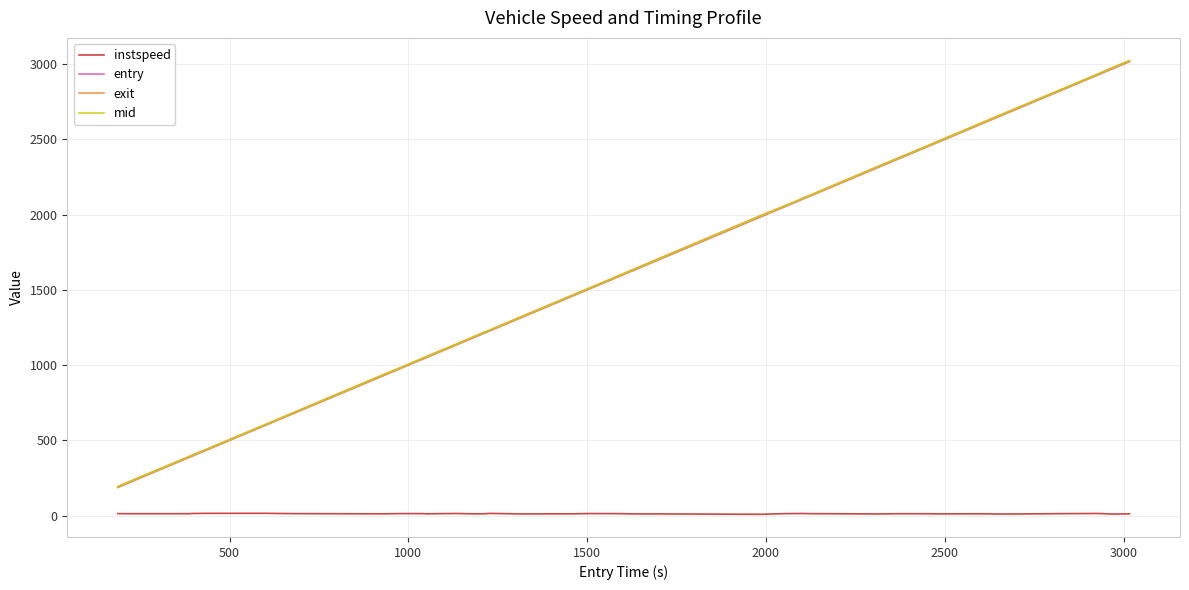

True or false: instspeed and mid intersect in this chart.

False